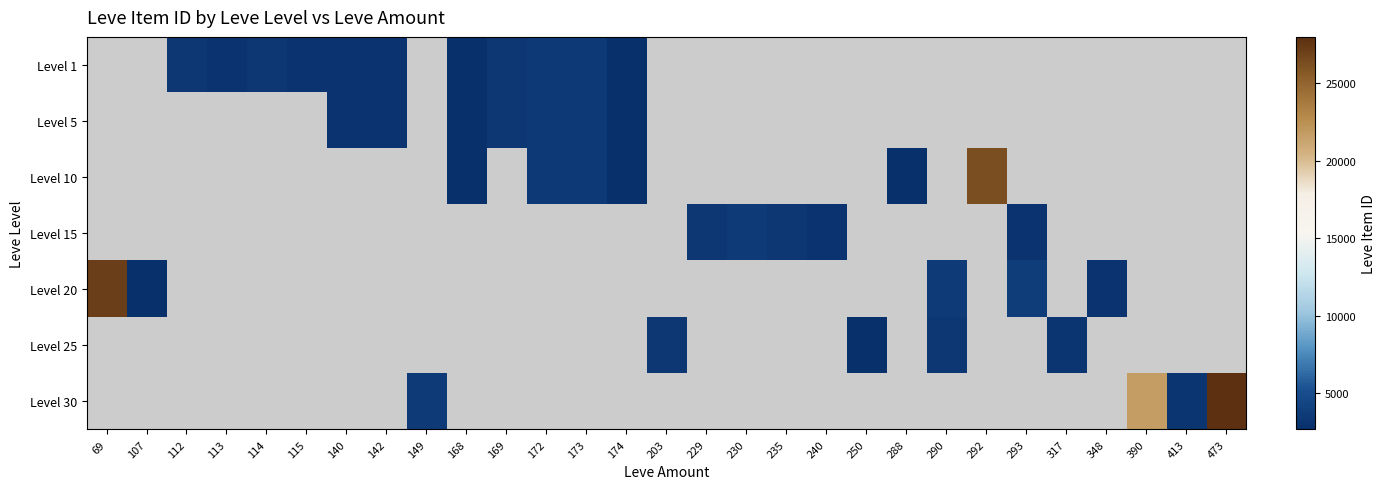

How many distinct data groups are displayed?

7